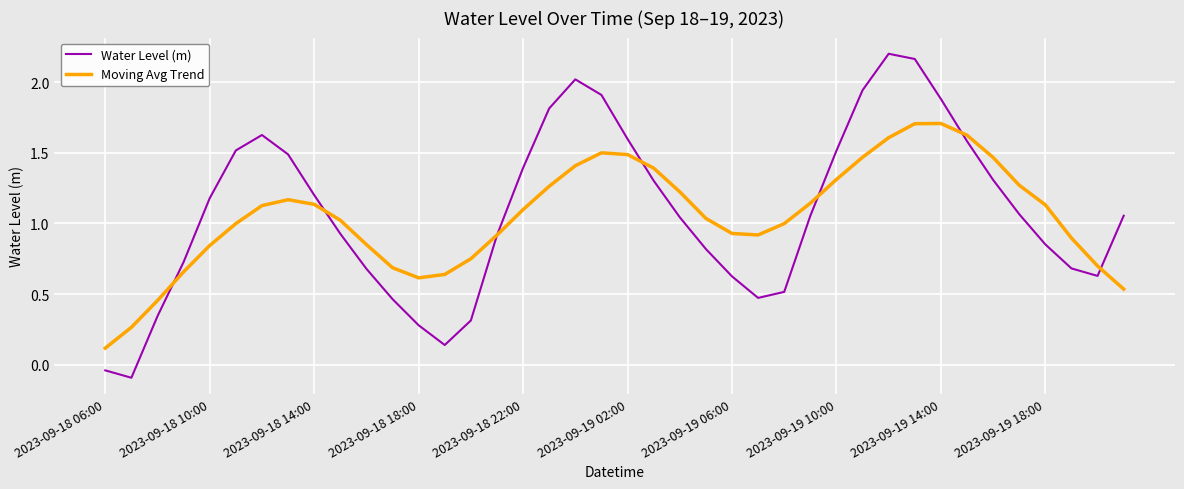

Rank the series by their maximum value, from lowest to highest.

Moving Avg Trend, Water Level (m)